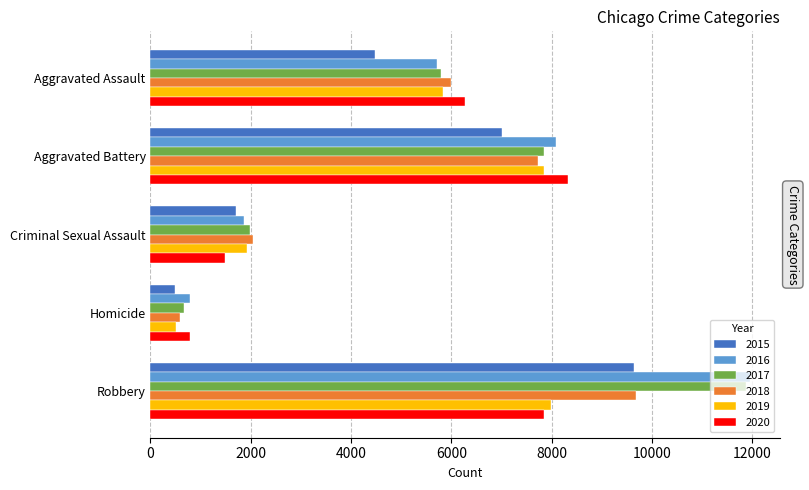

Which category has the highest value across all series?

Robbery